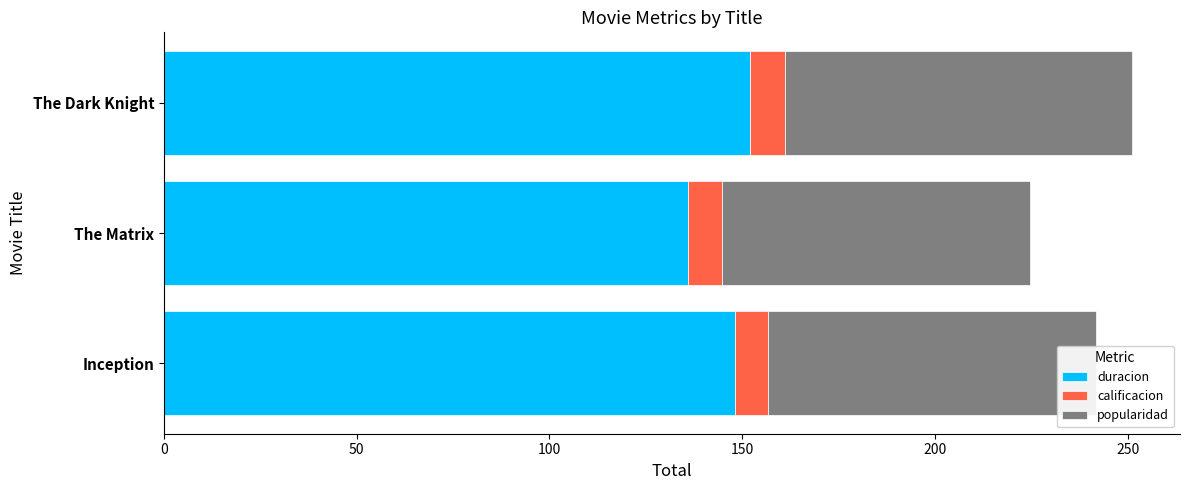

How many series are shown in this chart?

3